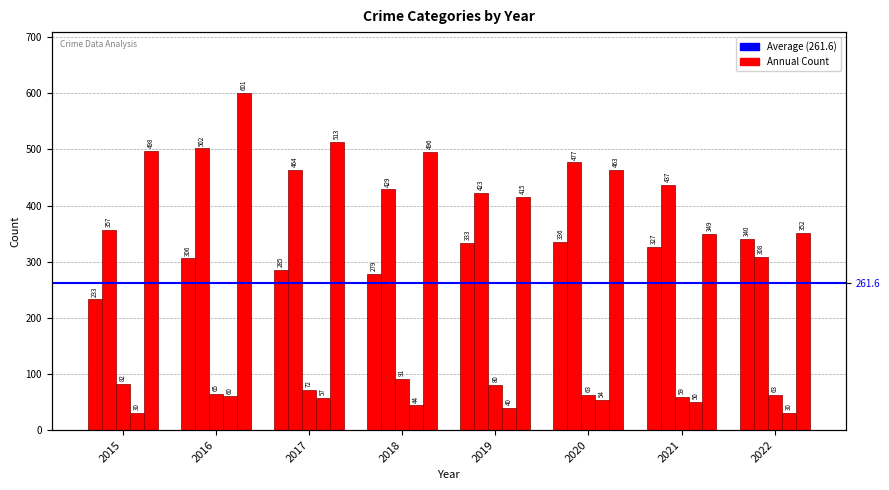

The Homicide series shows 30 at 2022. True or false?

True